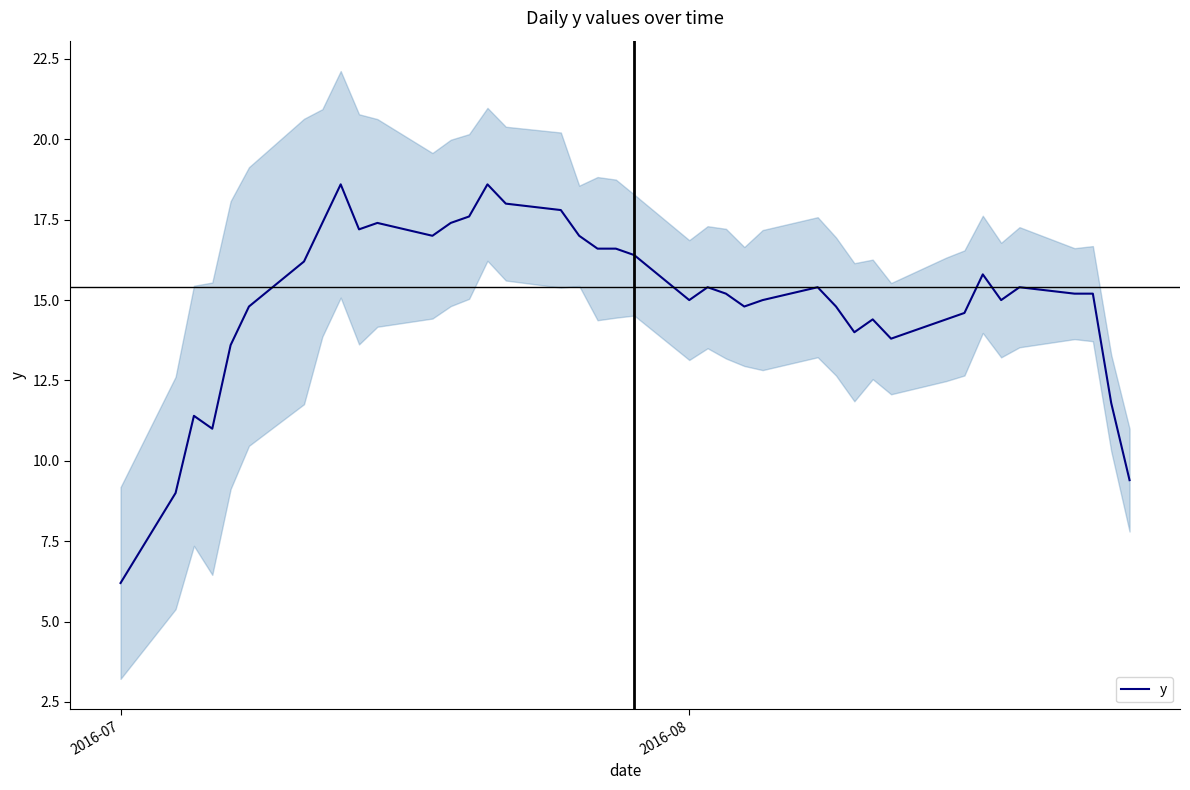

What is the minimum value for y?

6.2